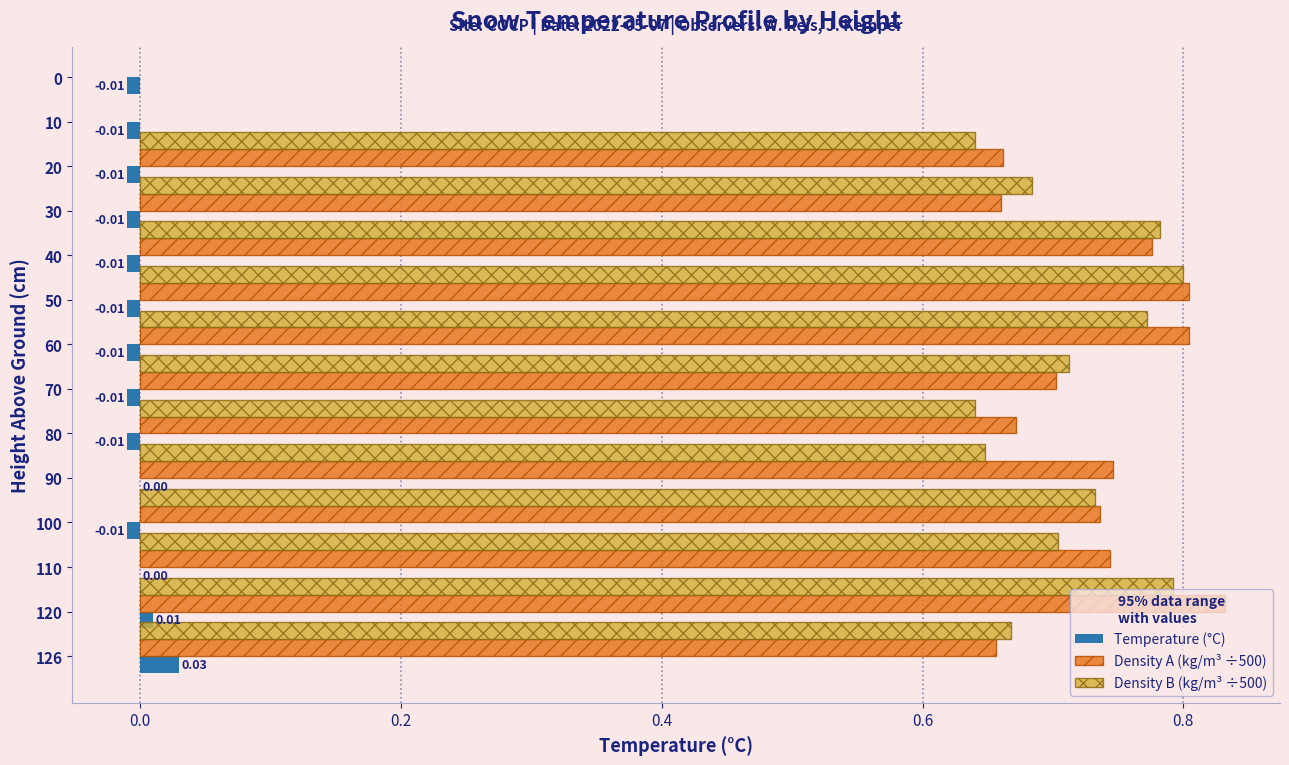

The chart shows a value of -0.0 at 30. True or false?

False